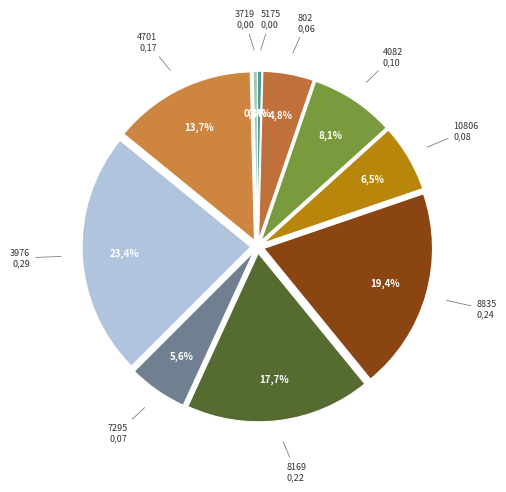

Count the number of slices in the pie.

10